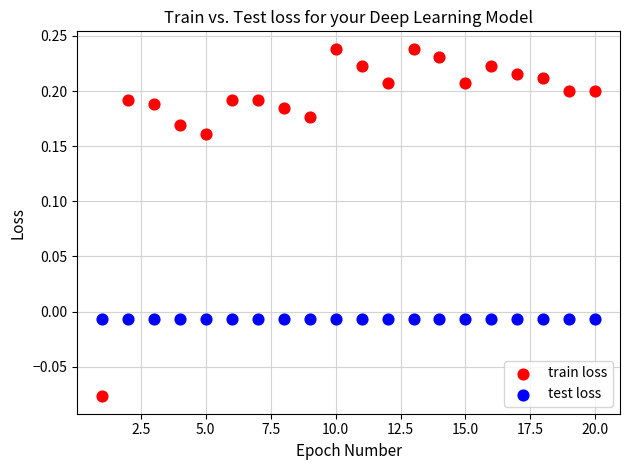

Which series contains the lowest Y value?

train loss